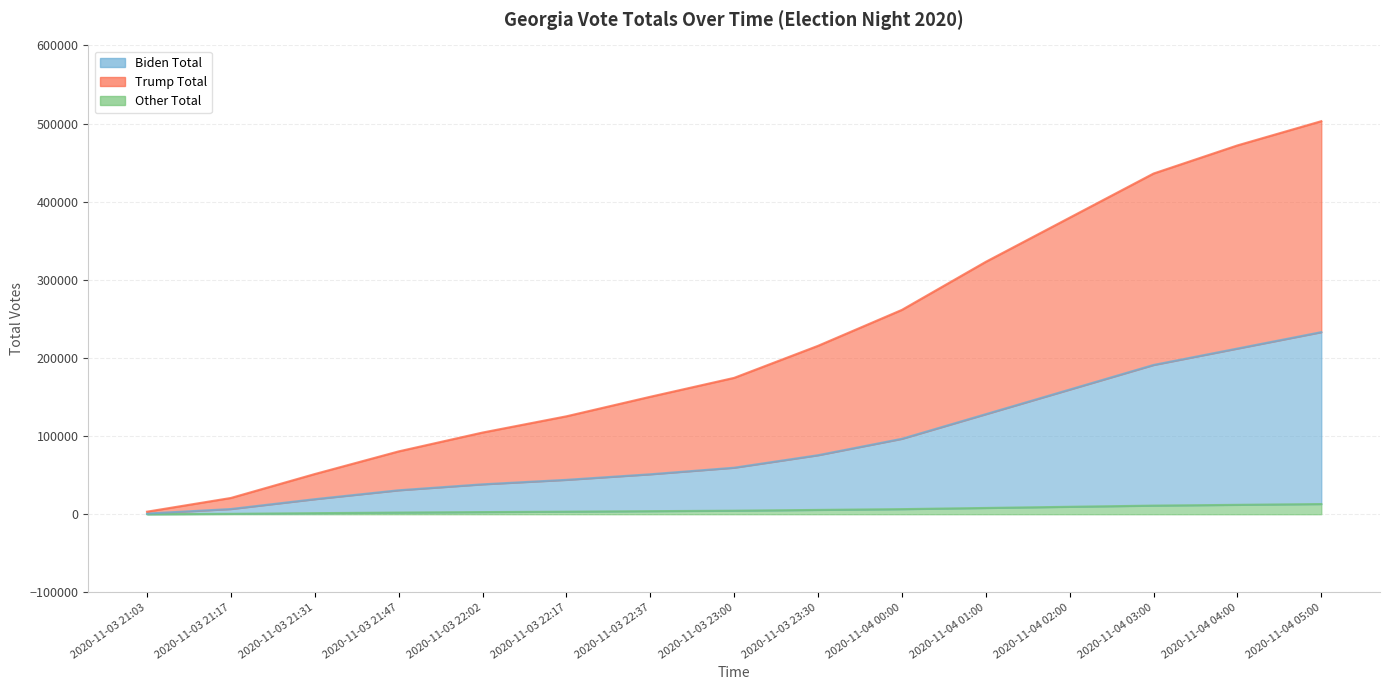

True or false: Other Total has more than 2 points higher than both neighbors.

False